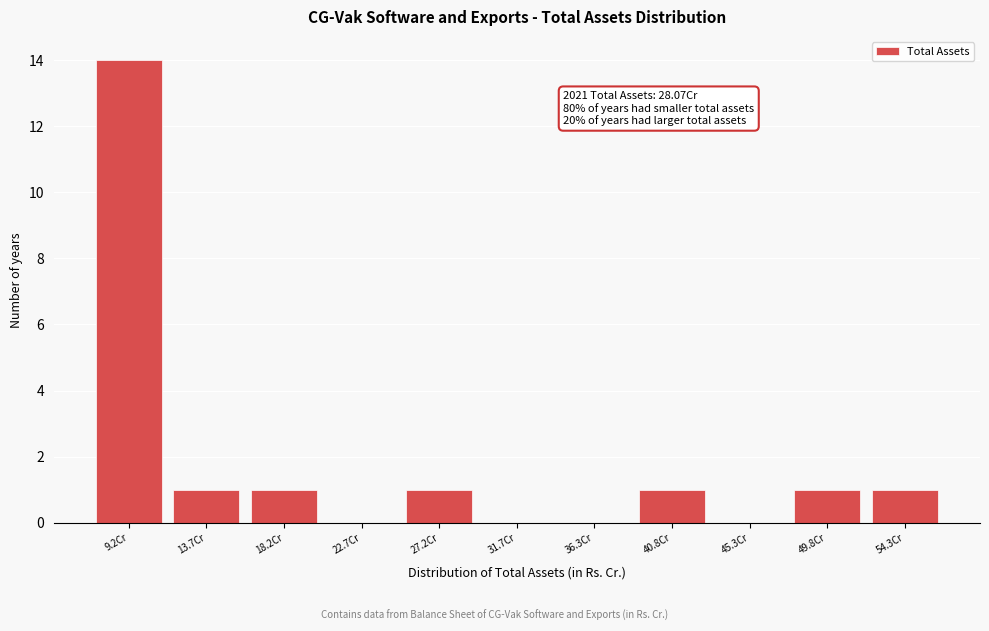

Reading left to right, what are all the values shown in this chart?

9.2Cr=14	13.7Cr=1	18.2Cr=1	22.7Cr=0	27.2Cr=1	31.7Cr=0	36.3Cr=0	40.8Cr=1	45.3Cr=0	49.8Cr=1	54.3Cr=1